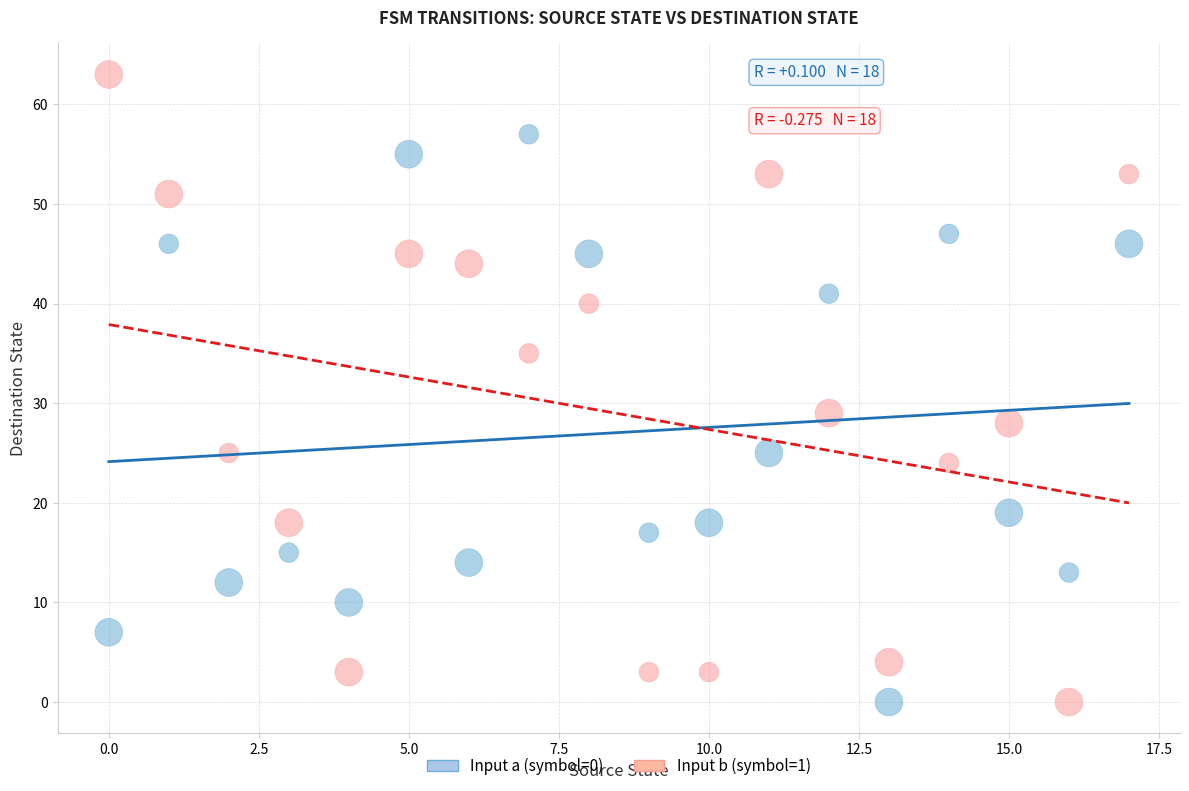

Across all series, what Y value is closest to 31?

29